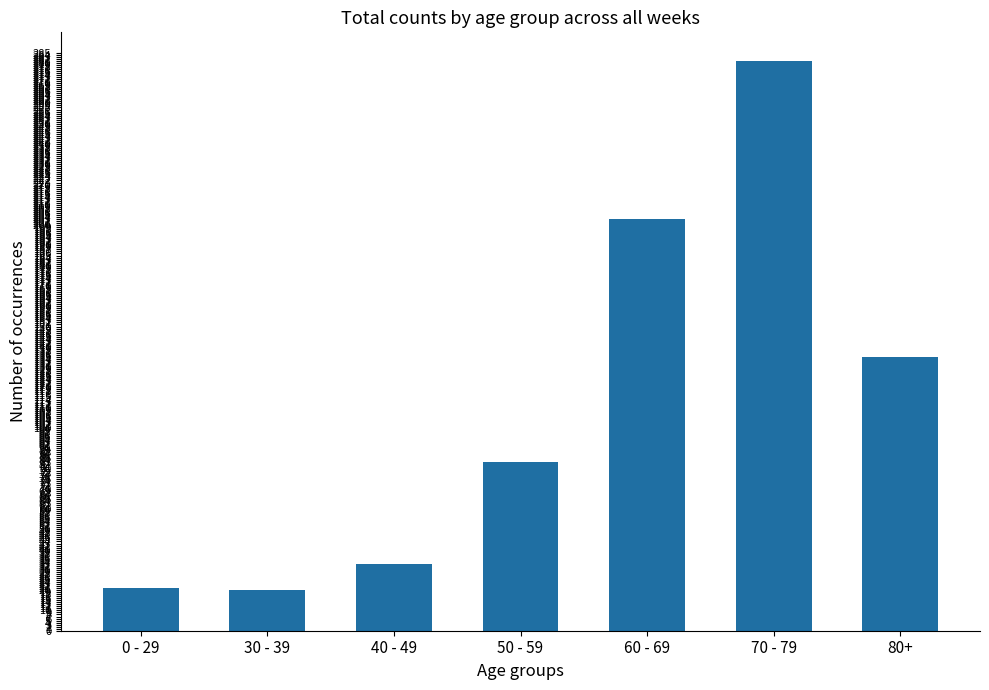

At which label is the value closest to 150?

80+